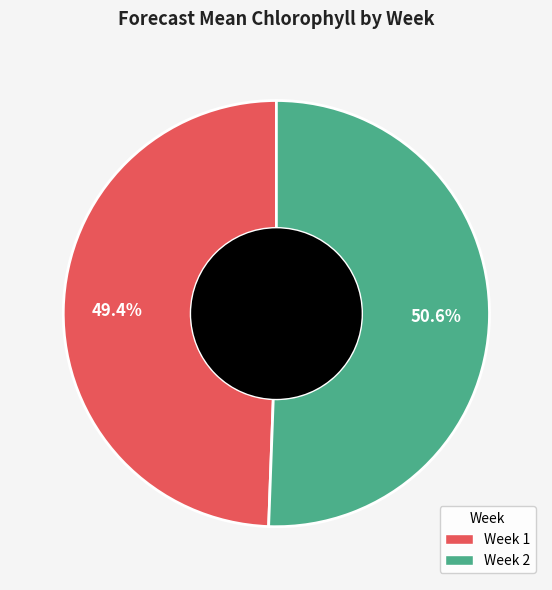

Is it true that Week 1 is 56% of the pie?

False